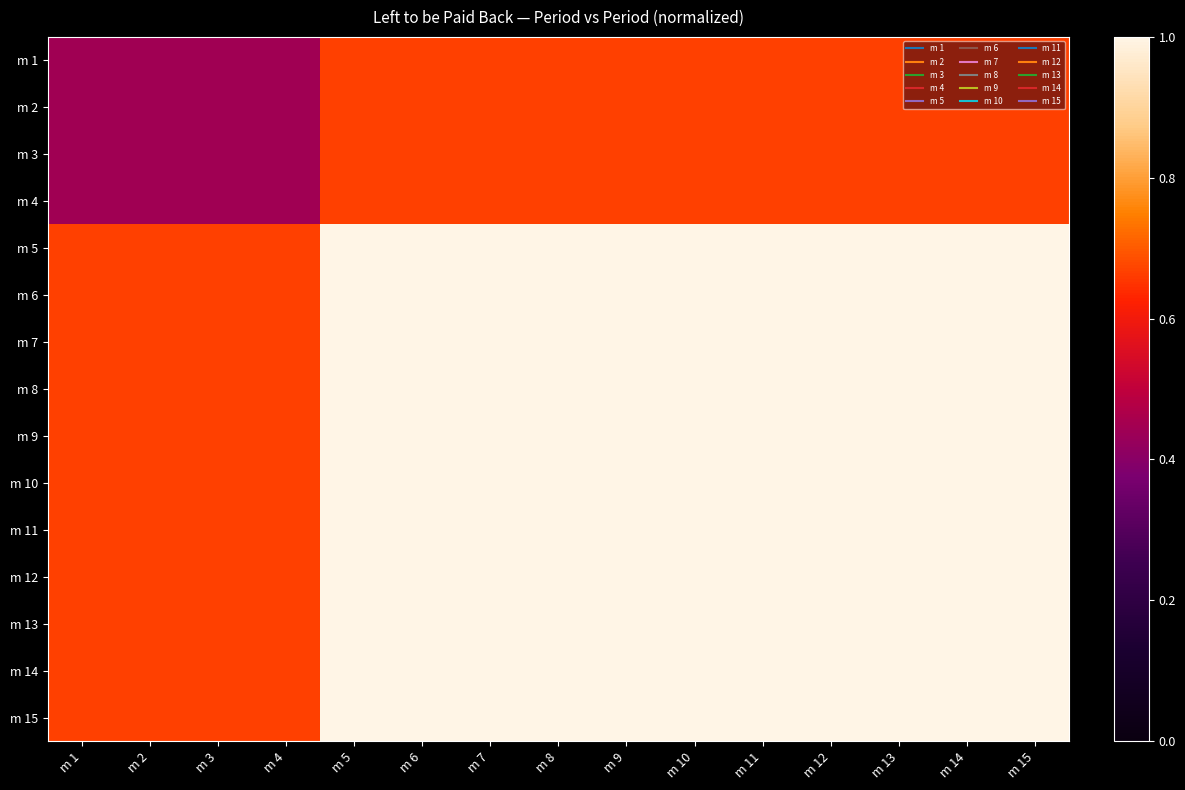

Reading left to right, transcribe all the data shown in this chart.

m 1: m 1=0.4	m 2=0.4	m 3=0.4	m 4=0.4	m 5=0.7	m 6=0.7	m 7=0.7	m 8=0.7	m 9=0.7	m 10=0.7	m 11=0.7	m 12=0.7	m 13=0.7	m 14=0.7	m 15=0.7
m 2: m 1=0.4	m 2=0.4	m 3=0.4	m 4=0.4	m 5=0.7	m 6=0.7	m 7=0.7	m 8=0.7	m 9=0.7	m 10=0.7	m 11=0.7	m 12=0.7	m 13=0.7	m 14=0.7	m 15=0.7
m 3: m 1=0.4	m 2=0.4	m 3=0.4	m 4=0.4	m 5=0.7	m 6=0.7	m 7=0.7	m 8=0.7	m 9=0.7	m 10=0.7	m 11=0.7	m 12=0.7	m 13=0.7	m 14=0.7	m 15=0.7
m 4: m 1=0.4	m 2=0.4	m 3=0.4	m 4=0.4	m 5=0.7	m 6=0.7	m 7=0.7	m 8=0.7	m 9=0.7	m 10=0.7	m 11=0.7	m 12=0.7	m 13=0.7	m 14=0.7	m 15=0.7
m 5: m 1=0.7	m 2=0.7	m 3=0.7	m 4=0.7	m 5=1.0	m 6=1.0	m 7=1.0	m 8=1.0	m 9=1.0	m 10=1.0	m 11=1.0	m 12=1.0	m 13=1.0	m 14=1.0	m 15=1.0
m 6: m 1=0.7	m 2=0.7	m 3=0.7	m 4=0.7	m 5=1.0	m 6=1.0	m 7=1.0	m 8=1.0	m 9=1.0	m 10=1.0	m 11=1.0	m 12=1.0	m 13=1.0	m 14=1.0	m 15=1.0
m 7: m 1=0.7	m 2=0.7	m 3=0.7	m 4=0.7	m 5=1.0	m 6=1.0	m 7=1.0	m 8=1.0	m 9=1.0	m 10=1.0	m 11=1.0	m 12=1.0	m 13=1.0	m 14=1.0	m 15=1.0
m 8: m 1=0.7	m 2=0.7	m 3=0.7	m 4=0.7	m 5=1.0	m 6=1.0	m 7=1.0	m 8=1.0	m 9=1.0	m 10=1.0	m 11=1.0	m 12=1.0	m 13=1.0	m 14=1.0	m 15=1.0
m 9: m 1=0.7	m 2=0.7	m 3=0.7	m 4=0.7	m 5=1.0	m 6=1.0	m 7=1.0	m 8=1.0	m 9=1.0	m 10=1.0	m 11=1.0	m 12=1.0	m 13=1.0	m 14=1.0	m 15=1.0
m 10: m 1=0.7	m 2=0.7	m 3=0.7	m 4=0.7	m 5=1.0	m 6=1.0	m 7=1.0	m 8=1.0	m 9=1.0	m 10=1.0	m 11=1.0	m 12=1.0	m 13=1.0	m 14=1.0	m 15=1.0
m 11: m 1=0.7	m 2=0.7	m 3=0.7	m 4=0.7	m 5=1.0	m 6=1.0	m 7=1.0	m 8=1.0	m 9=1.0	m 10=1.0	m 11=1.0	m 12=1.0	m 13=1.0	m 14=1.0	m 15=1.0
m 12: m 1=0.7	m 2=0.7	m 3=0.7	m 4=0.7	m 5=1.0	m 6=1.0	m 7=1.0	m 8=1.0	m 9=1.0	m 10=1.0	m 11=1.0	m 12=1.0	m 13=1.0	m 14=1.0	m 15=1.0
m 13: m 1=0.7	m 2=0.7	m 3=0.7	m 4=0.7	m 5=1.0	m 6=1.0	m 7=1.0	m 8=1.0	m 9=1.0	m 10=1.0	m 11=1.0	m 12=1.0	m 13=1.0	m 14=1.0	m 15=1.0
m 14: m 1=0.7	m 2=0.7	m 3=0.7	m 4=0.7	m 5=1.0	m 6=1.0	m 7=1.0	m 8=1.0	m 9=1.0	m 10=1.0	m 11=1.0	m 12=1.0	m 13=1.0	m 14=1.0	m 15=1.0
m 15: m 1=0.7	m 2=0.7	m 3=0.7	m 4=0.7	m 5=1.0	m 6=1.0	m 7=1.0	m 8=1.0	m 9=1.0	m 10=1.0	m 11=1.0	m 12=1.0	m 13=1.0	m 14=1.0	m 15=1.0